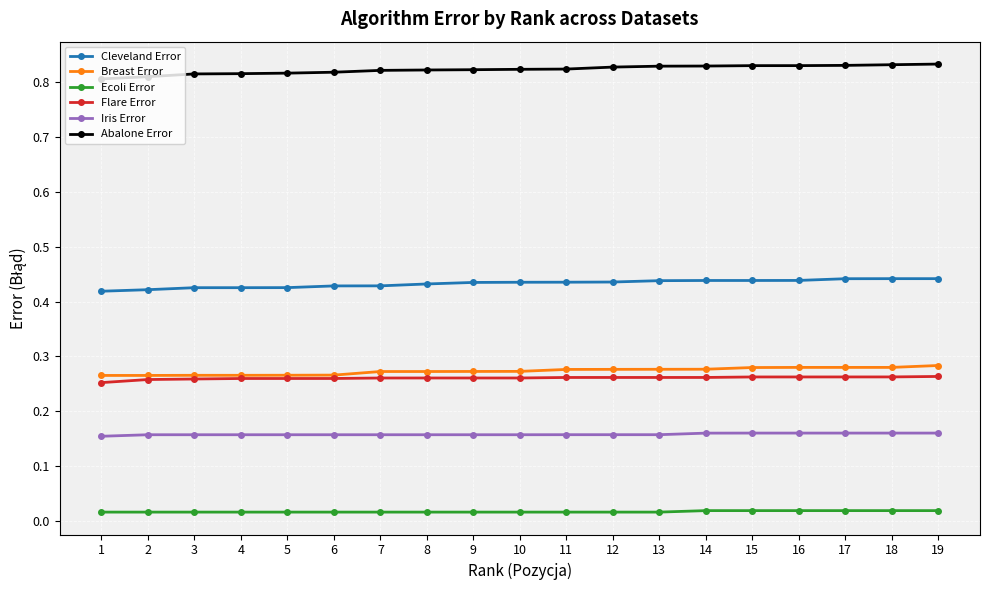

The Abalone Error series shows 0.8 at 18. True or false?

True